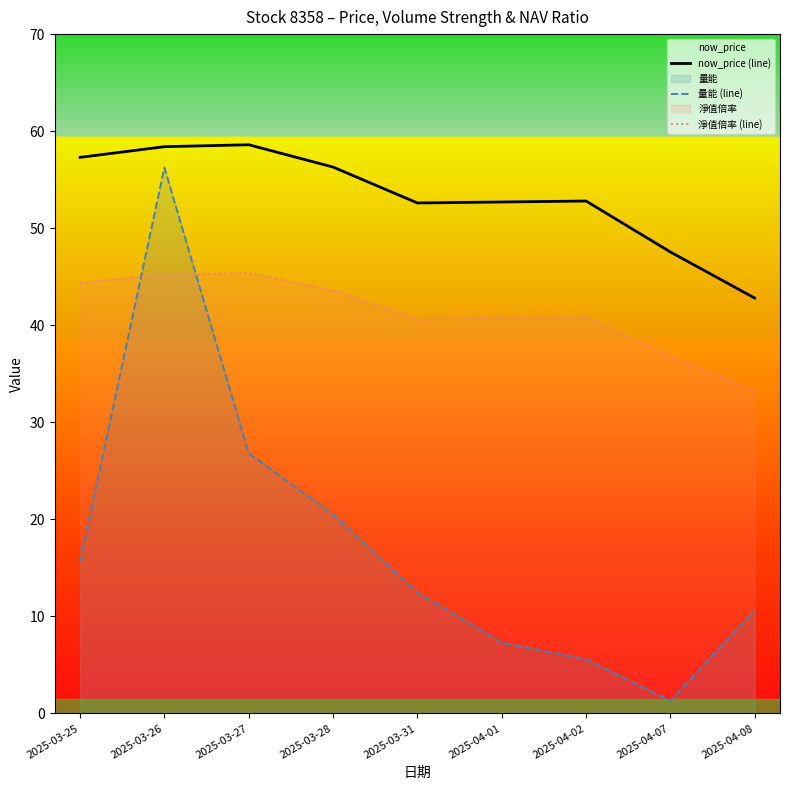

Where do 量能 (line) and 淨值倍率 (line) first cross each other?

2025-03-25 and 2025-03-26